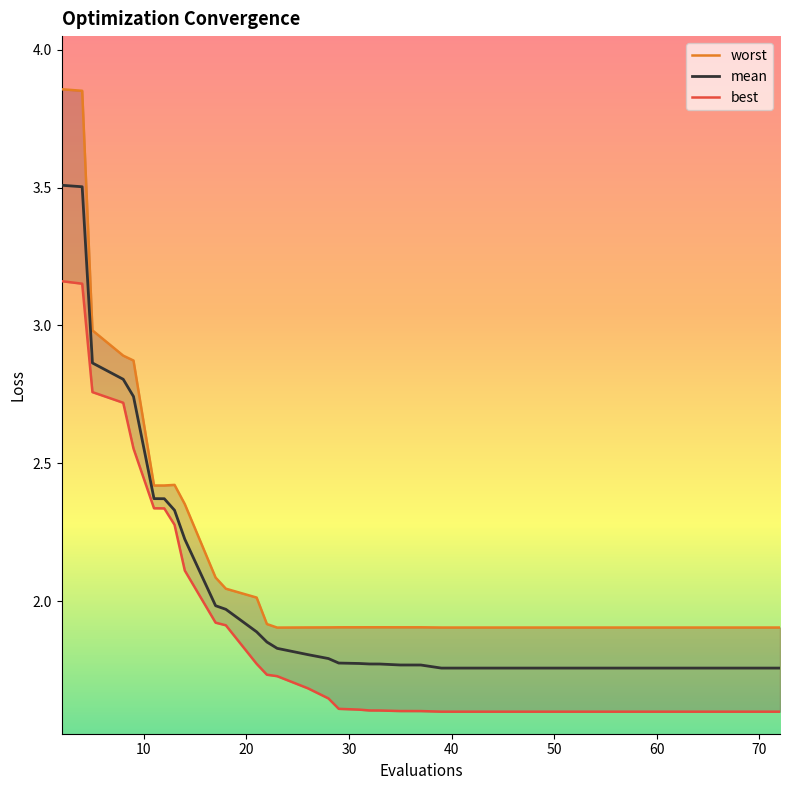

What is the maximum value for mean?

3.5